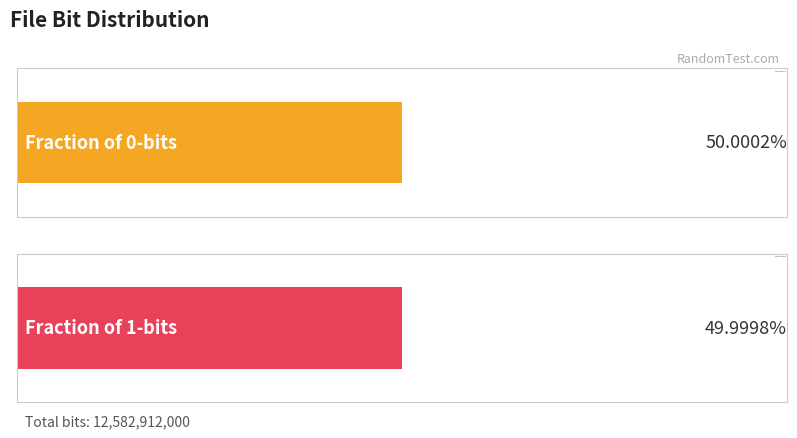

How many groups of bars are there?

2